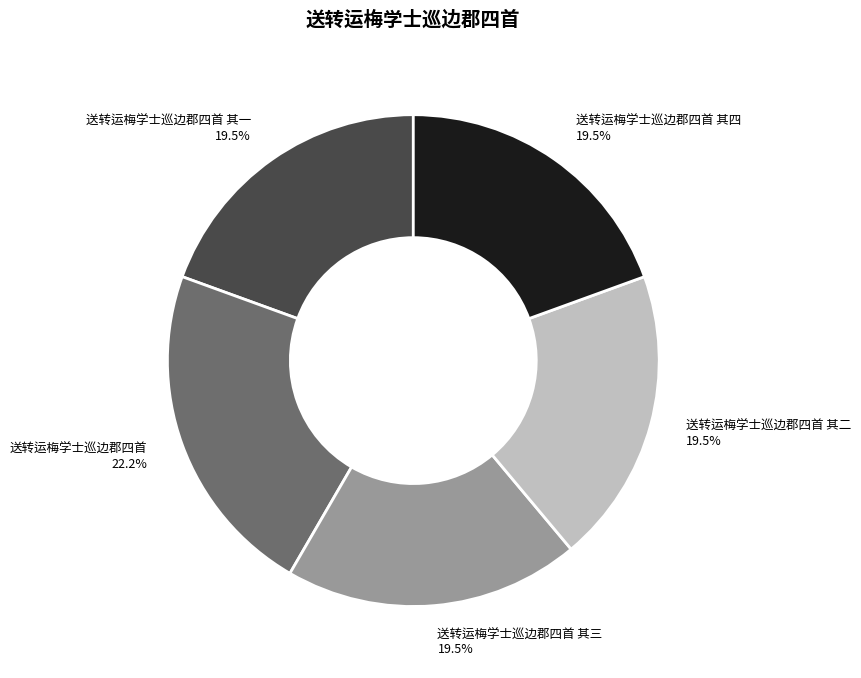

To the nearest percent, what portion does 送转运梅学士巡边郡四首 represent?

22%